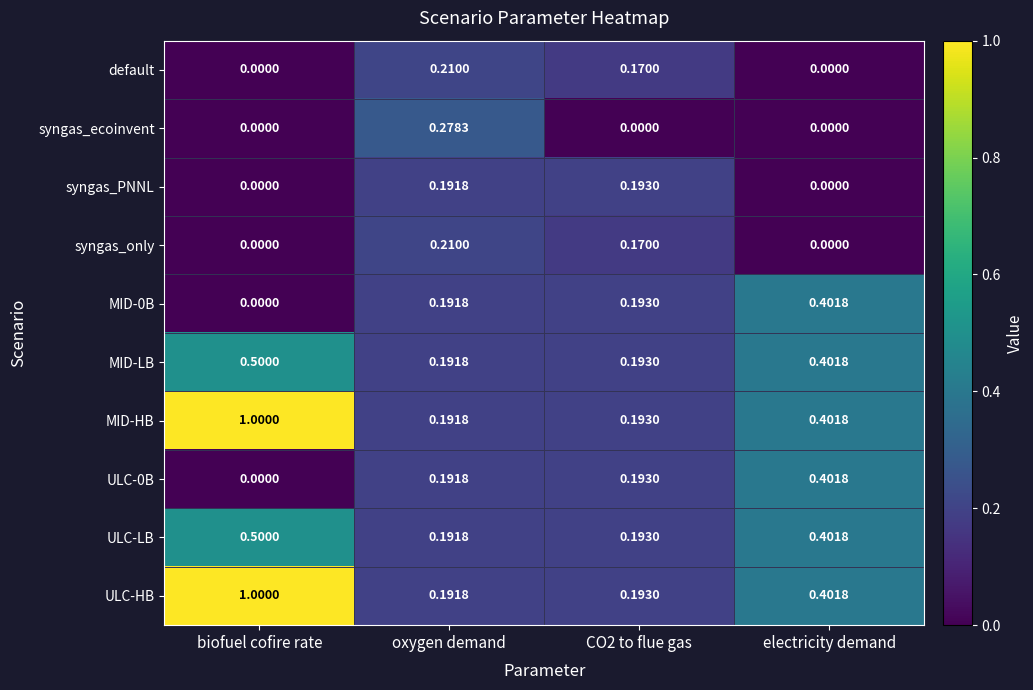

Is the value of MID-0B at CO2 to flue gas greater than the value of default at oxygen demand?

No